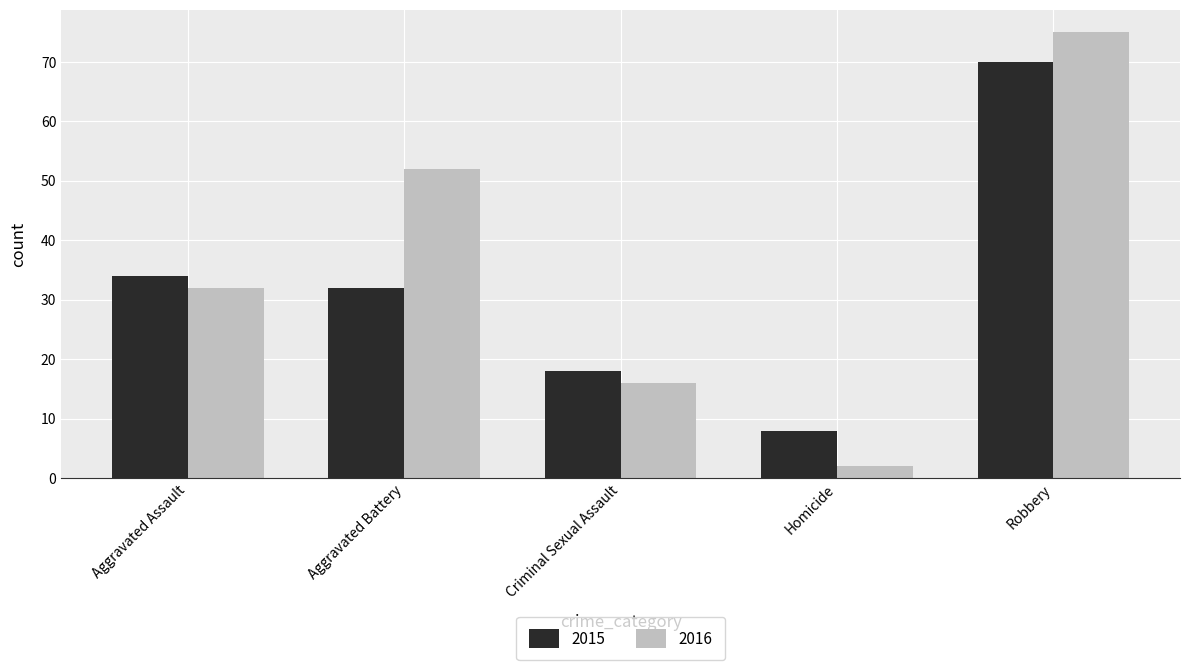

At which category is the sum across all series the highest?

Robbery